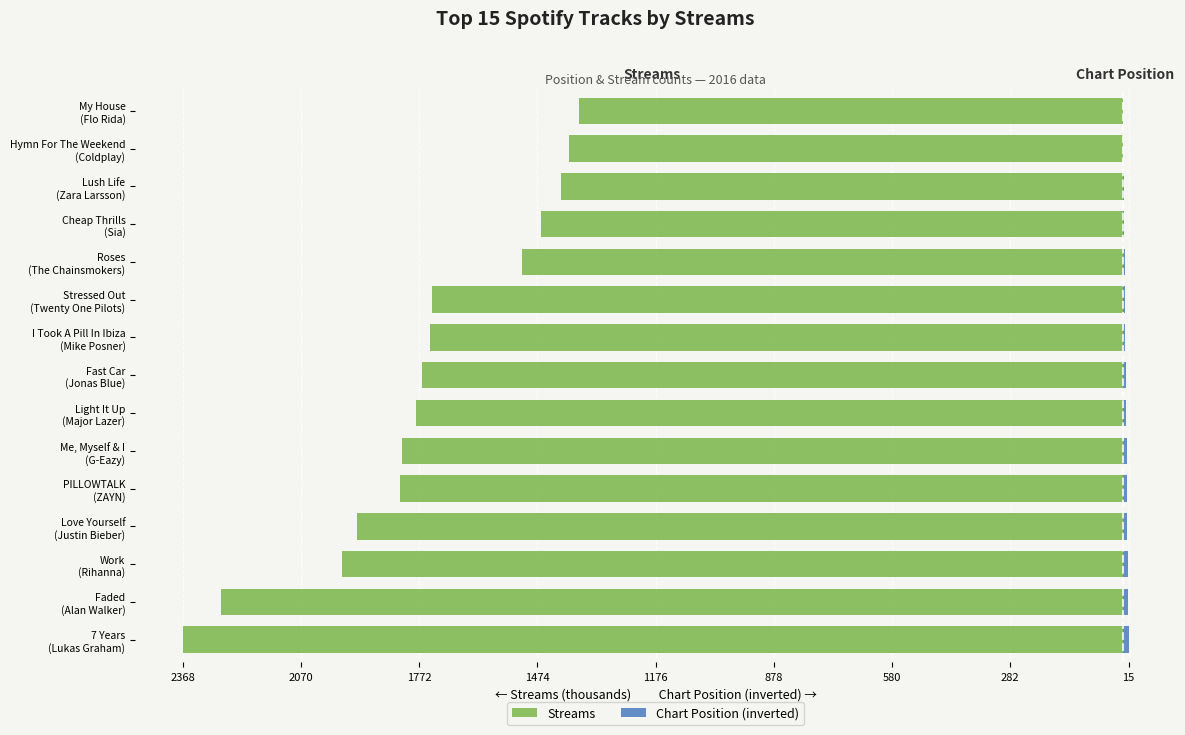

Count the number of categories in the chart.

15